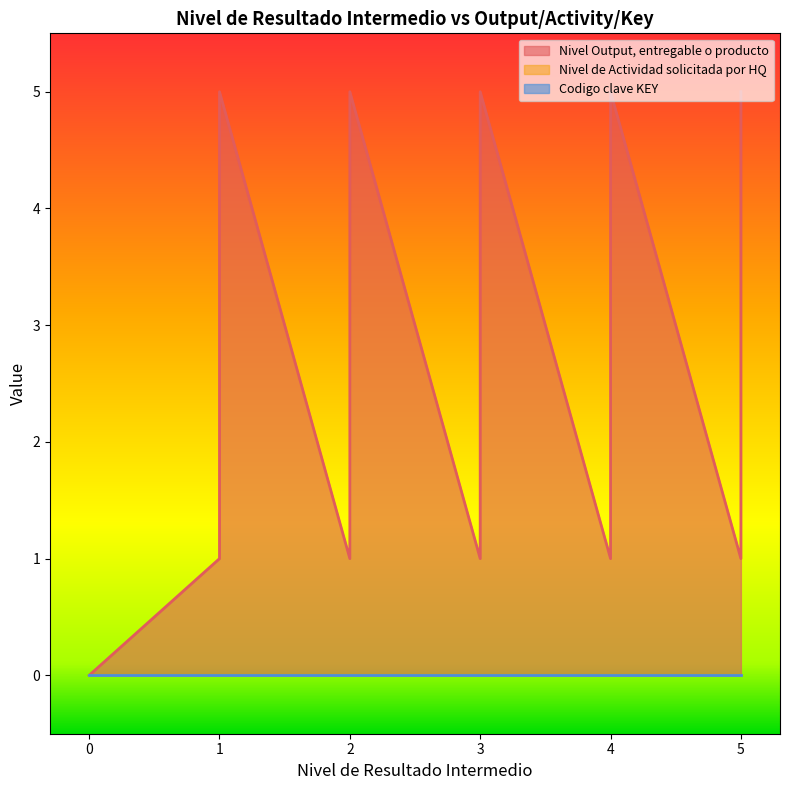

What is the sum of the Nivel Output, entregable o producto values at 5 and 2?

7